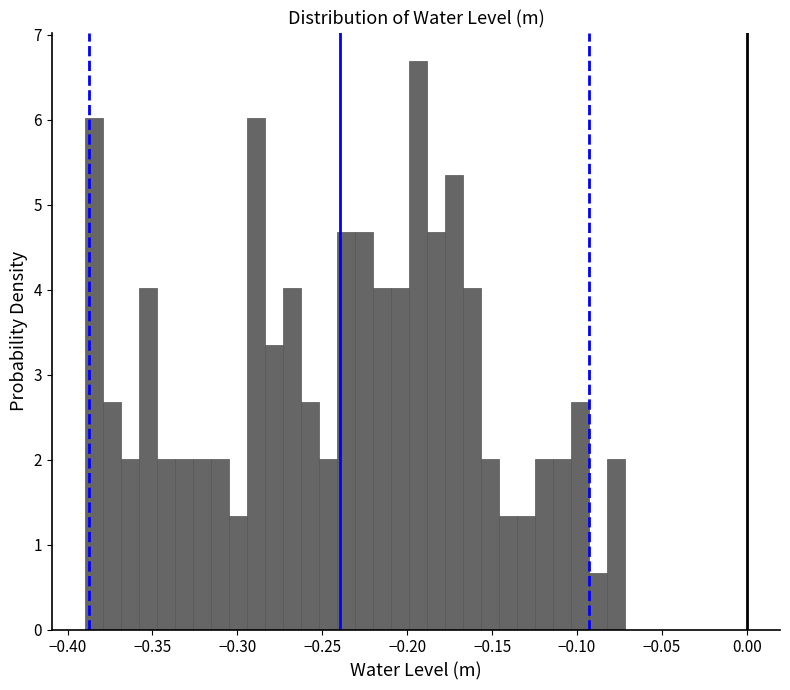

Around what value on the x-axis is the tallest bar? Give the approximate position of its centre, as read against the axis.

-0.195